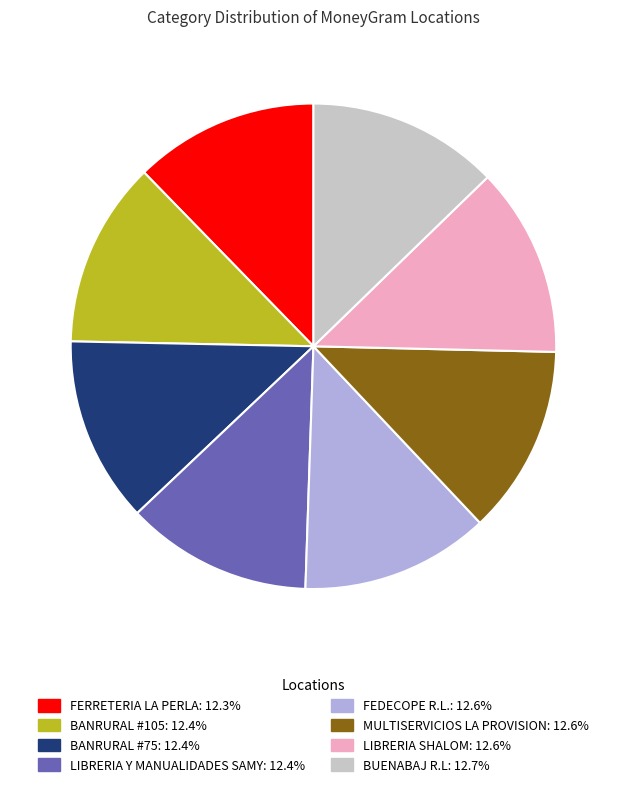

Combined, do BANRURAL #75 and MULTISERVICIOS LA PROVISION account for over 50%?

No